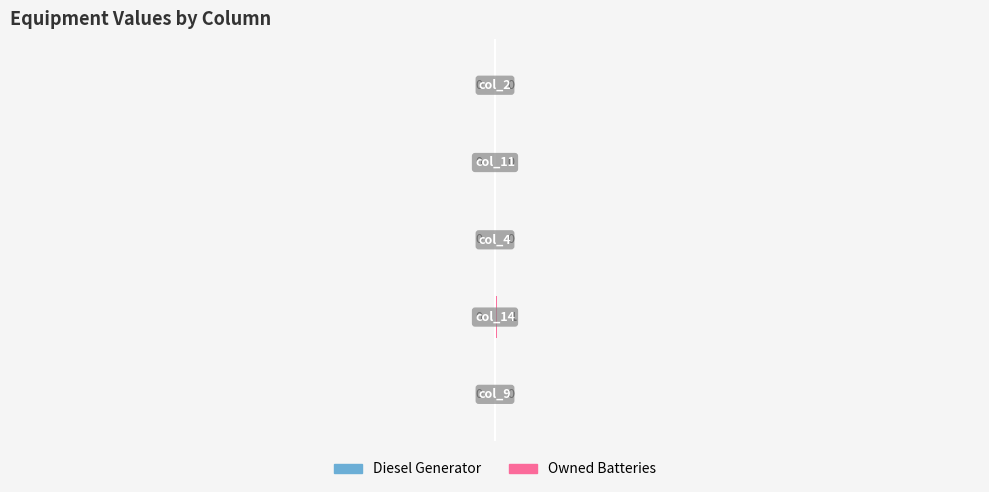

How many values are between 0 and 1?

5